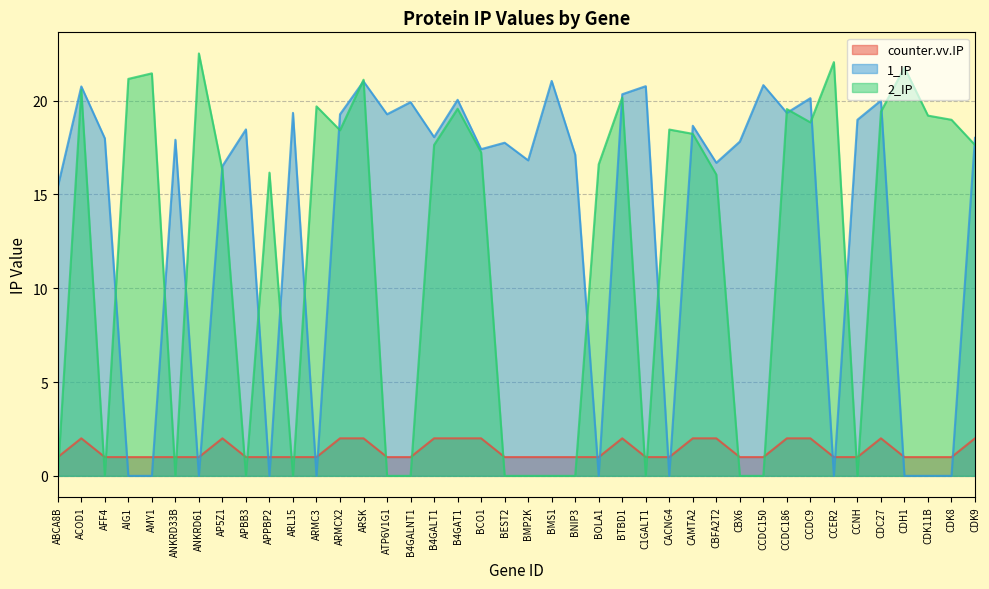

At which category does the chart reach its minimum across all series?

AIG1